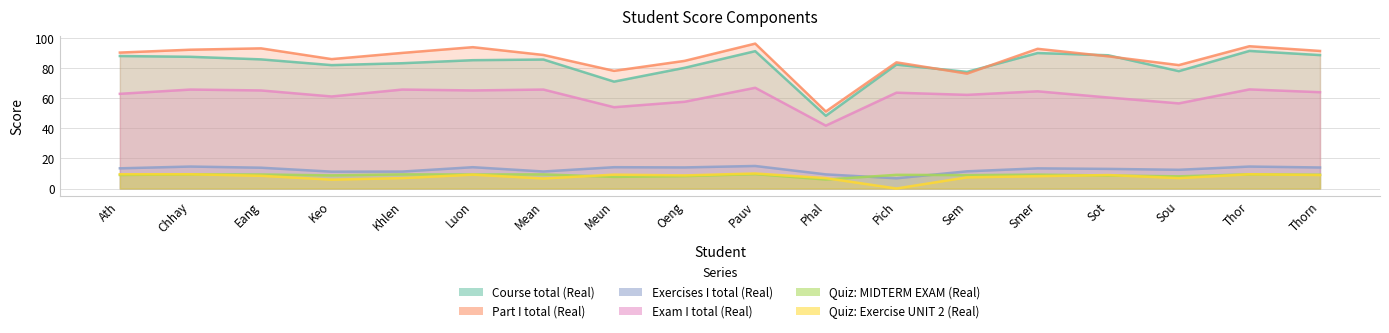

Reading right to left, transcribe all the data shown in this chart.

Course total (Real): Thorn=88.8	Thor=91.6	Sou=78.1	Sot=88.7	Smer=90.2	Sem=77.6	Pich=82.5	Phal=48.4	Pauv=91.4	Oeng=80.4	Meun=71.2	Mean=85.9	Luon=85.4	Khlen=83.4	Keo=82.1	Eang=86.0	Chhay=87.7	Ath=88.2
Part I total (Real): Thorn=91.6	Thor=94.7	Sou=82.2	Sot=88.0	Smer=93.0	Sem=76.5	Pich=84.0	Phal=51.3	Pauv=96.5	Oeng=85.0	Meun=78.3	Mean=88.9	Luon=94.1	Khlen=90.3	Keo=86.2	Eang=93.3	Chhay=92.4	Ath=90.5
Exercises I total (Real): Thorn=14.0	Thor=14.6	Sou=12.5	Sot=13.1	Smer=13.4	Sem=11.4	Pich=6.8	Phal=9.4	Pauv=15.0	Oeng=14.0	Meun=14.2	Mean=11.3	Luon=14.2	Khlen=11.3	Keo=11.2	Eang=13.8	Chhay=14.6	Ath=13.4
Exam I total (Real): Thorn=64.1	Thor=66.0	Sou=56.7	Sot=60.6	Smer=64.7	Sem=62.4	Pich=63.8	Phal=41.9	Pauv=67.1	Oeng=57.8	Meun=54.1	Mean=65.9	Luon=65.3	Khlen=65.9	Keo=61.3	Eang=65.3	Chhay=65.9	Ath=63.0
Quiz: MIDTERM EXAM (Real): Thorn=9.2	Thor=9.4	Sou=8.1	Sot=8.7	Smer=9.2	Sem=8.9	Pich=9.1	Phal=6.0	Pauv=9.6	Oeng=8.2	Meun=7.7	Mean=9.4	Luon=9.3	Khlen=9.4	Keo=8.8	Eang=9.3	Chhay=9.4	Ath=9.0
Quiz: Exercise UNIT 2 (Real): Thorn=9.0	Thor=9.5	Sou=6.9	Sot=9.0	Smer=8.2	Sem=7.4	Pich=0.0	Phal=6.9	Pauv=10.0	Oeng=8.7	Meun=9.2	Mean=6.7	Luon=9.2	Khlen=6.9	Keo=5.9	Eang=8.5	Chhay=9.5	Ath=9.5